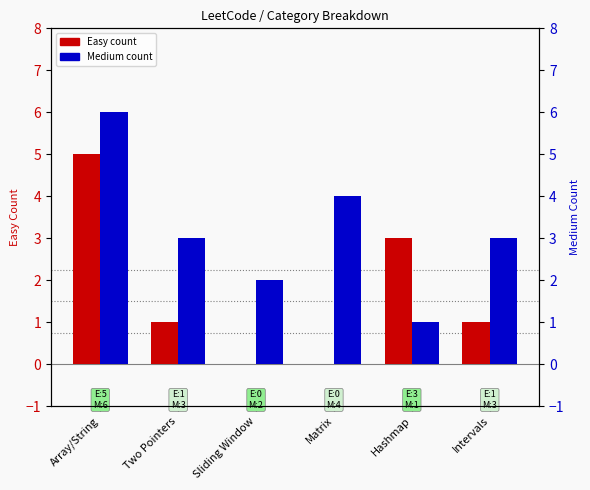

What is the sum of the Easy values at Hashmap and Array/String?

8